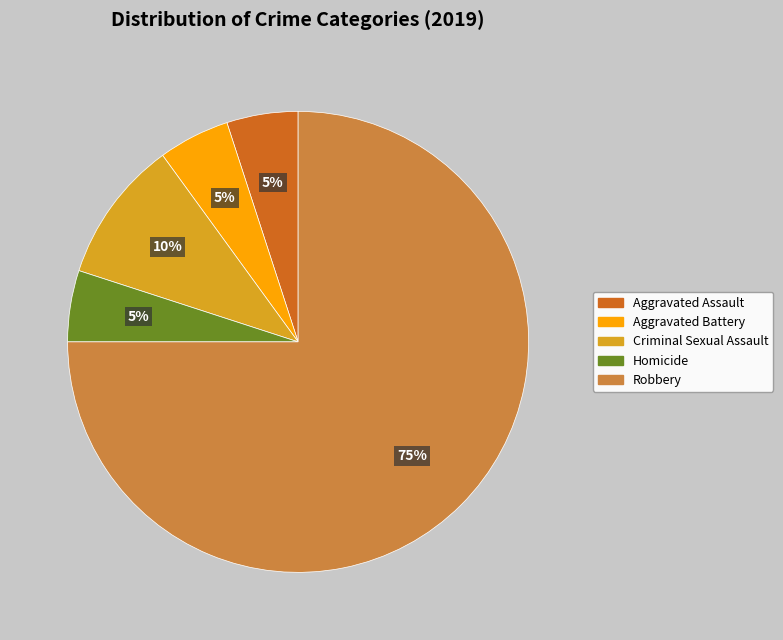

What is the ratio of the value at Criminal Sexual Assault to the value at Homicide?

2.0